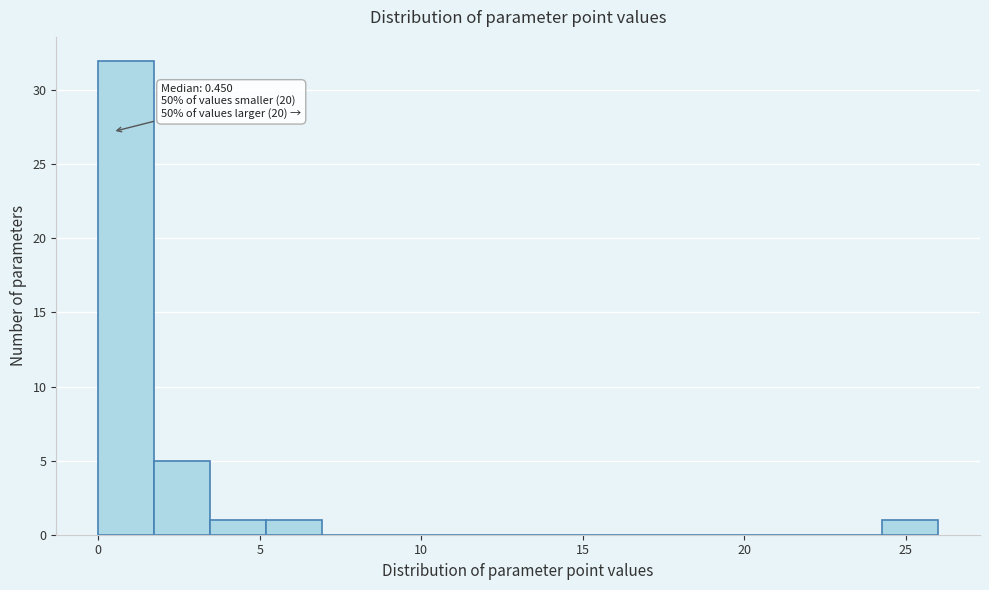

Read against the x-axis, roughly where is the centre of the tallest bar?

1.0